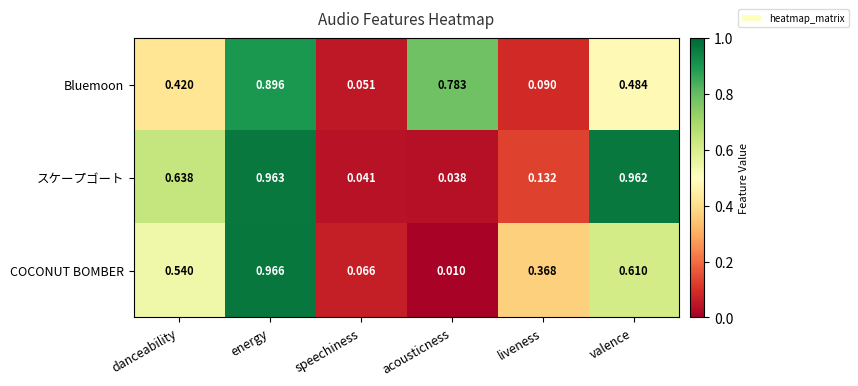

Which series has the widest spread of values?

COCONUT BOMBER